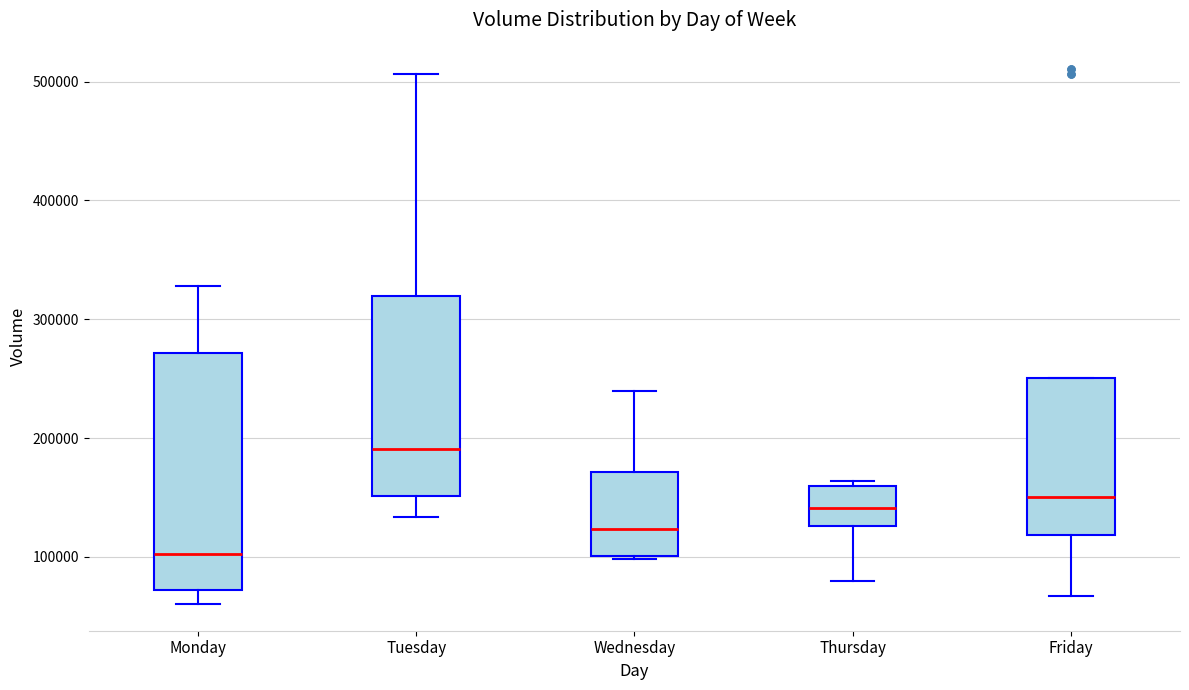

Which box has the lowest median line?

Monday